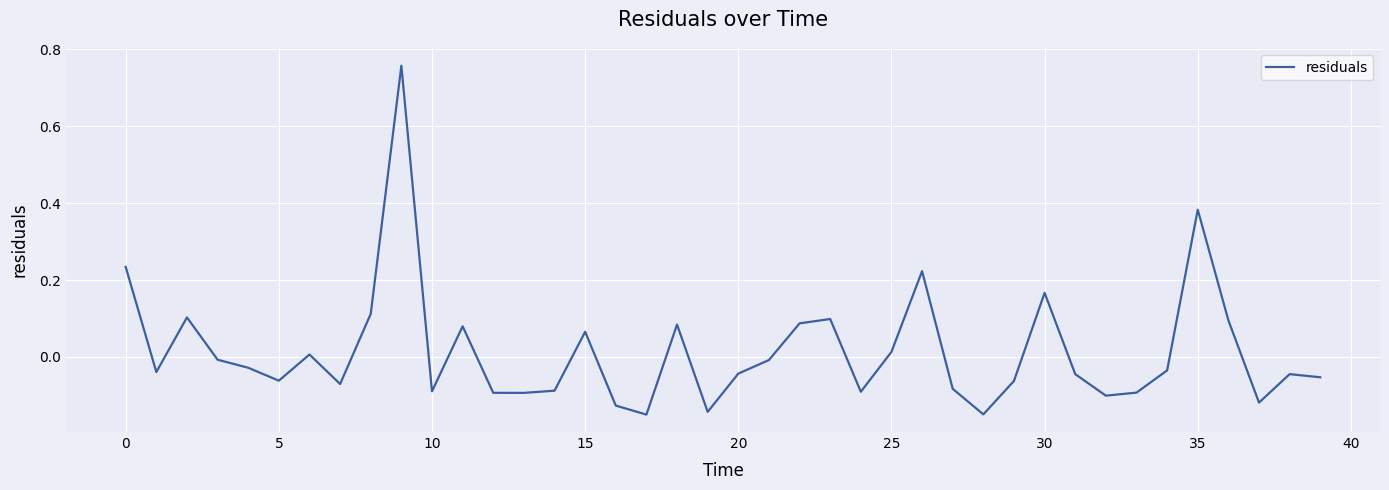

What is the difference between the maximum and minimum values?

0.9